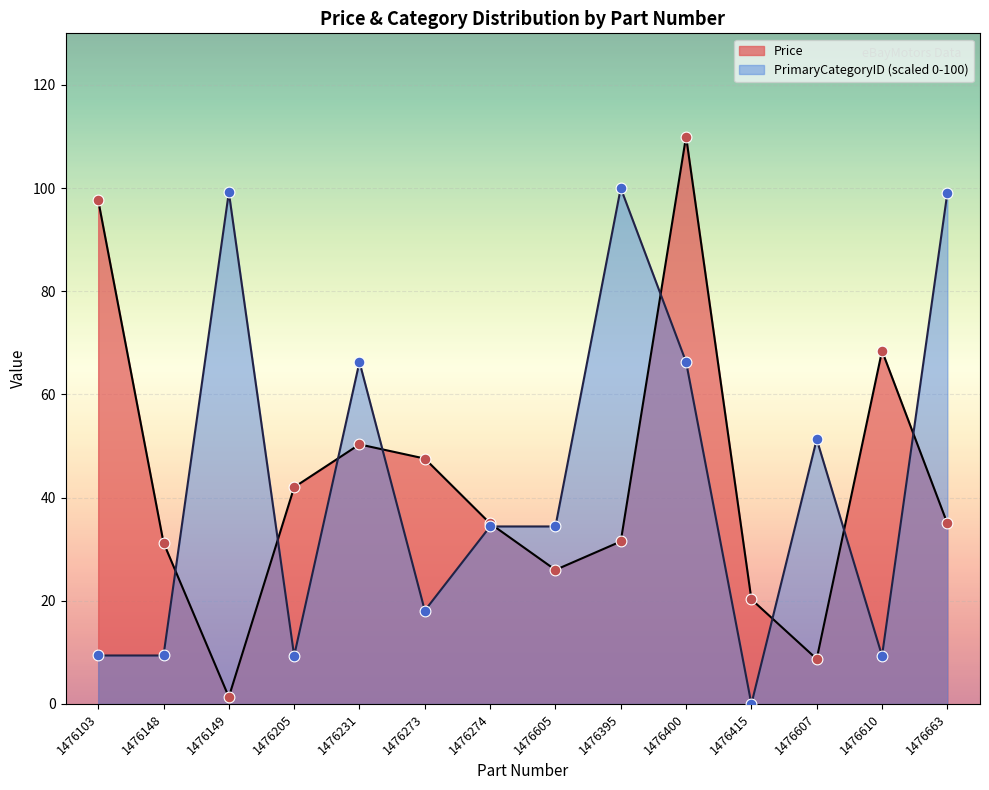

Which series reaches the maximum Y coordinate?

Price